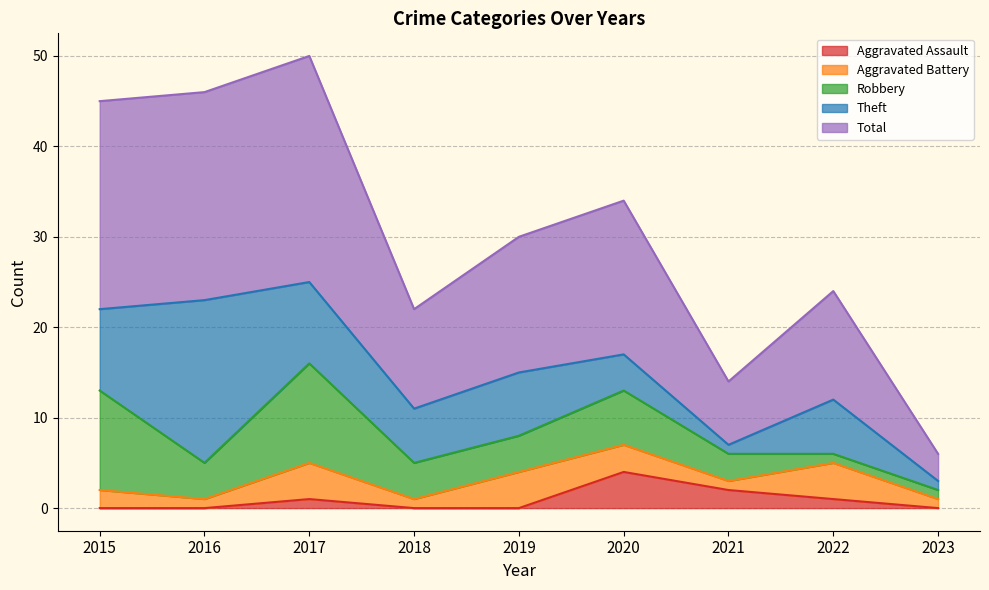

At which label does Theft reach its minimum?

2021